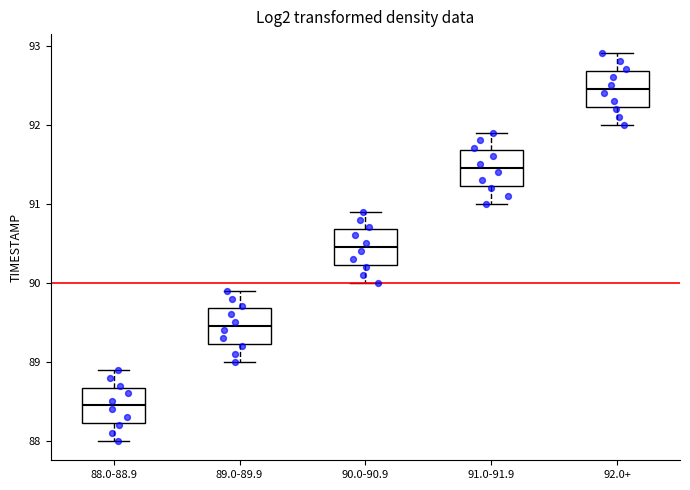

Where does the lower whisker of the box for 91.0-91.9 end on the y-axis? The values are not printed on the chart, so give them approximately, as read against the axis.

91.0